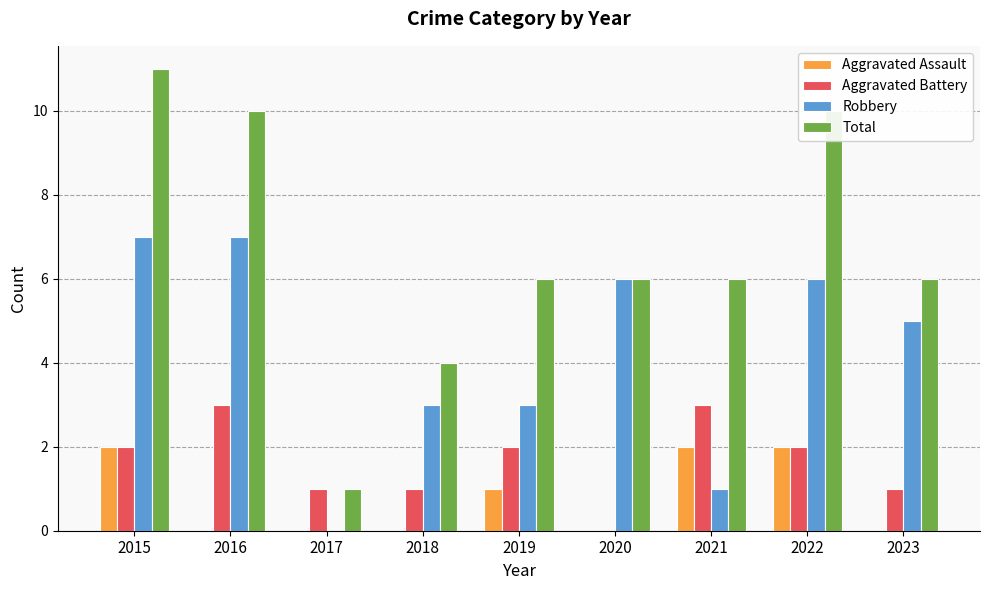

What is the greatest value displayed?

11